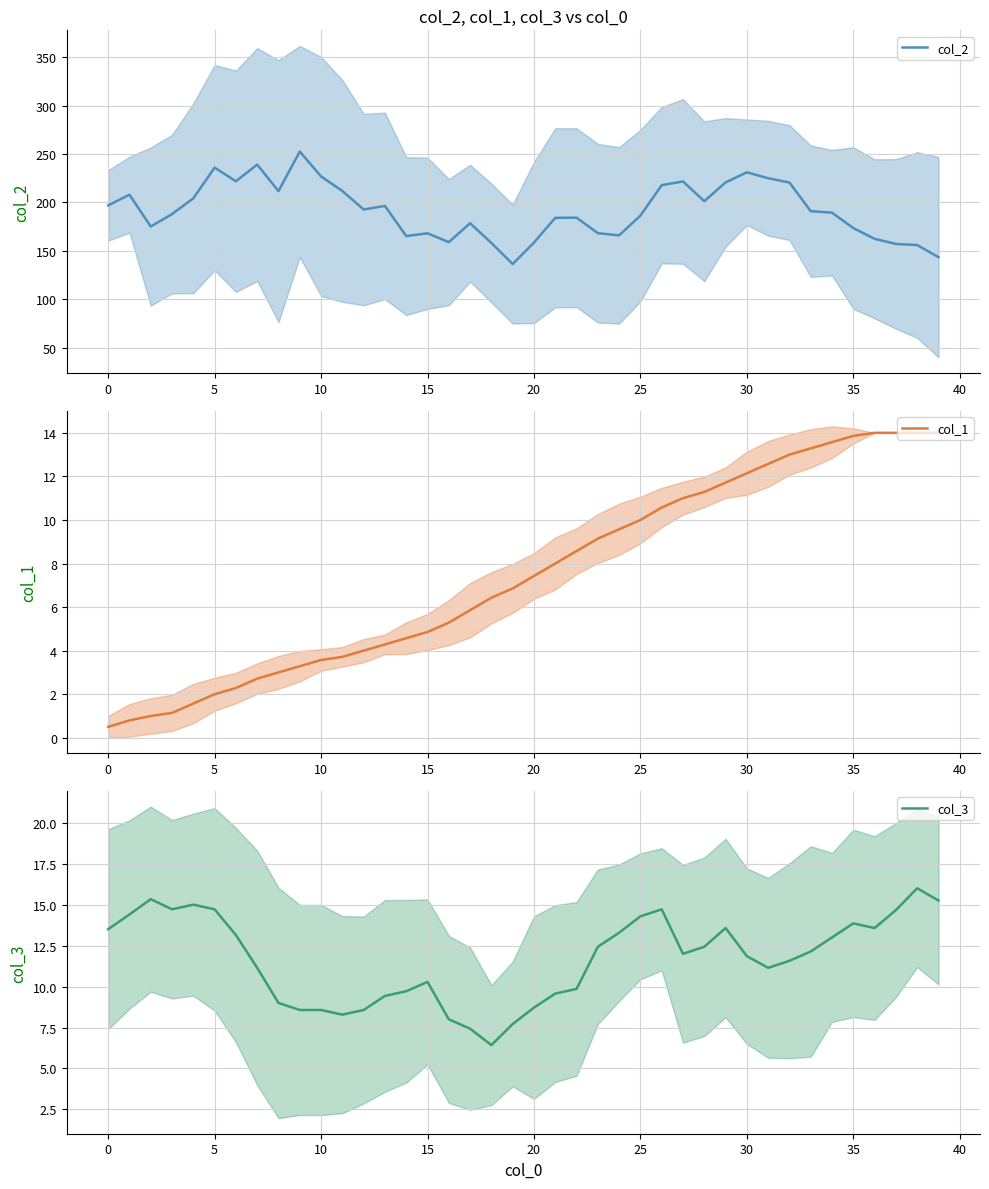

In col_3, how many points are higher than both neighbors (excluding endpoints)?

7